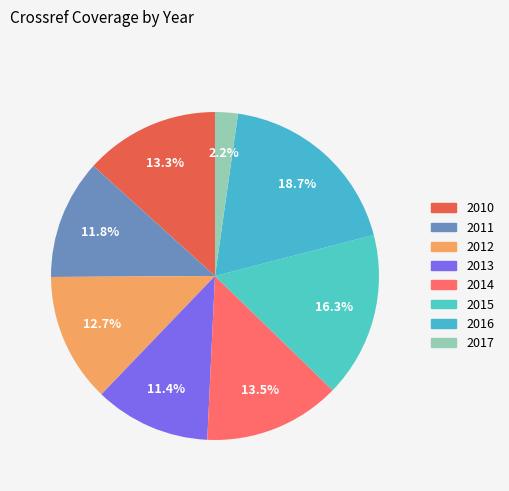

Which category has the smallest portion of the pie?

2017